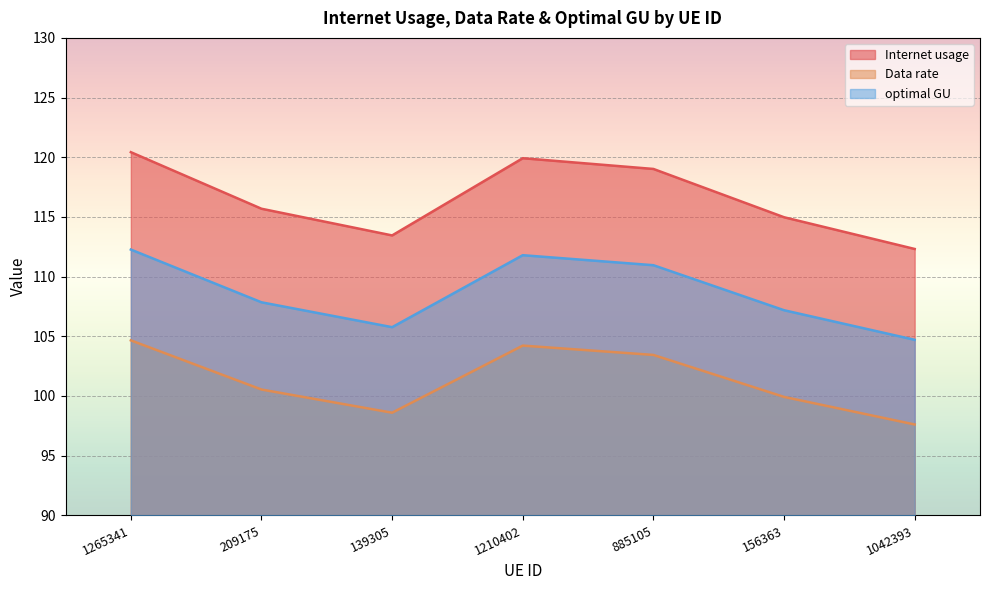

What is the sum of the Internet usage values at 885105 and 1210402?

238.9